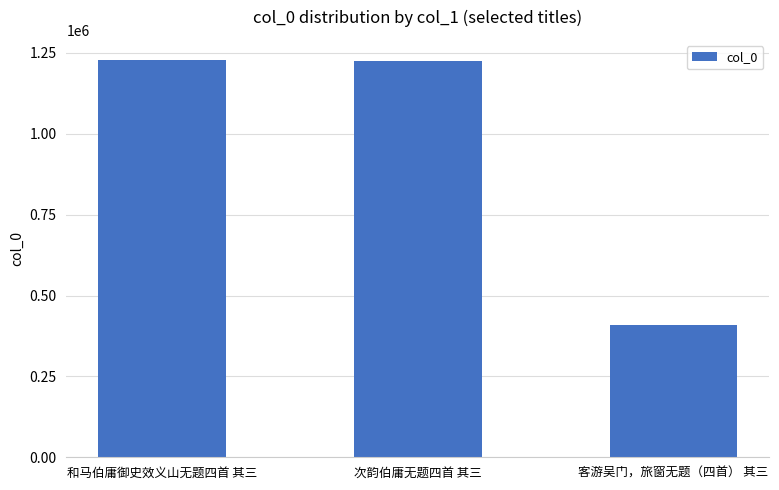

What is the difference between the maximum and minimum values?

818544